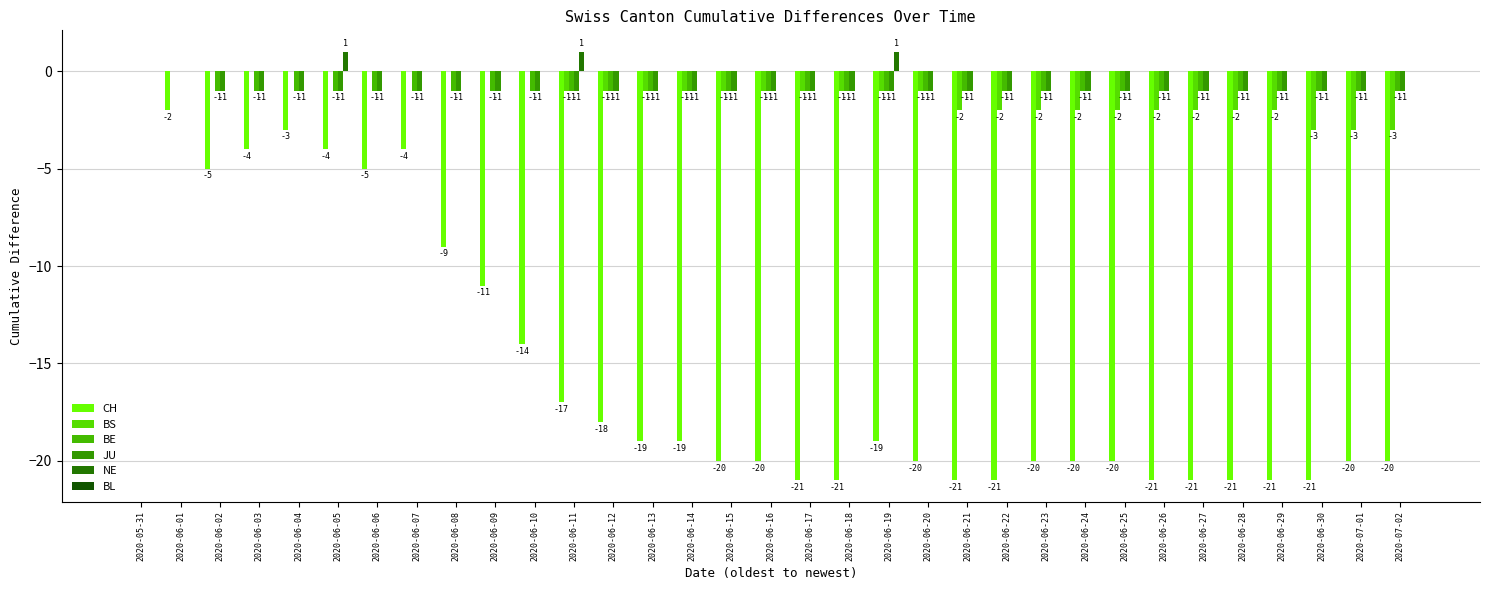

What is the spread (max minus min) of values at 2020-06-11?

18